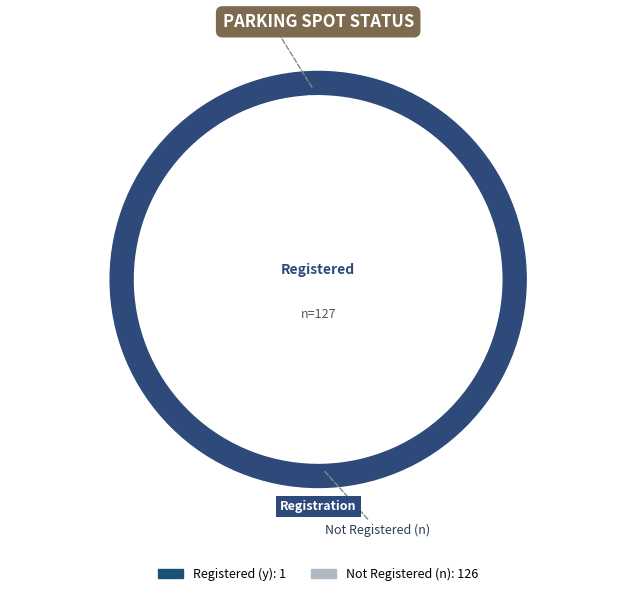

The y slice represents 8% of the pie. True or false?

False